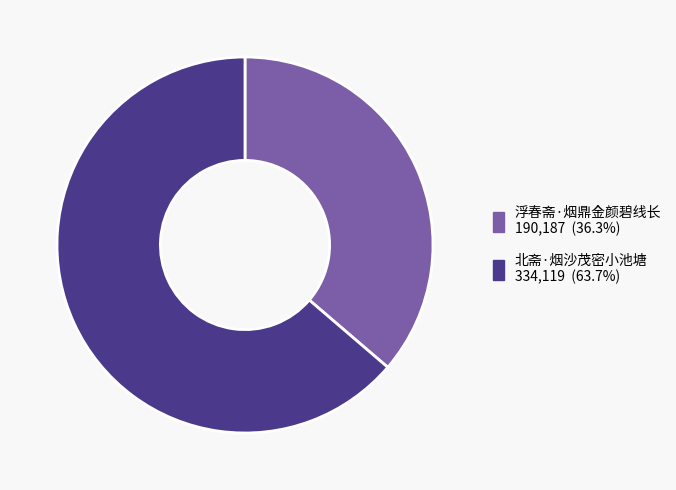

Approximately how many times larger is the value at 北斋·烟沙茂密小池塘 compared to 浮春斋·烟鼎金颜碧线长?

1.8